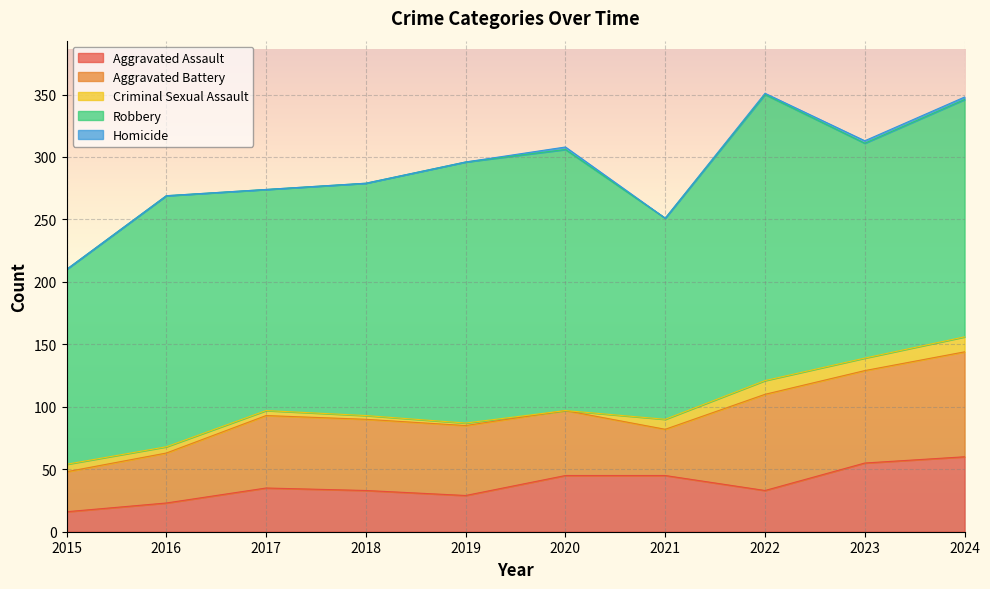

Reading right to left, what are all the values shown in this chart?

Aggravated Assault: 60	55	33	45	45	29	33	35	23	16
Aggravated Battery: 84	74	77	37	52	56	57	58	40	32
Criminal Sexual Assault: 12	10	11	8	0	2	3	4	5	6
Robbery: 190	172	229	161	209	209	186	177	201	156
Homicide: 2	2	1	0	2	0	0	0	0	0